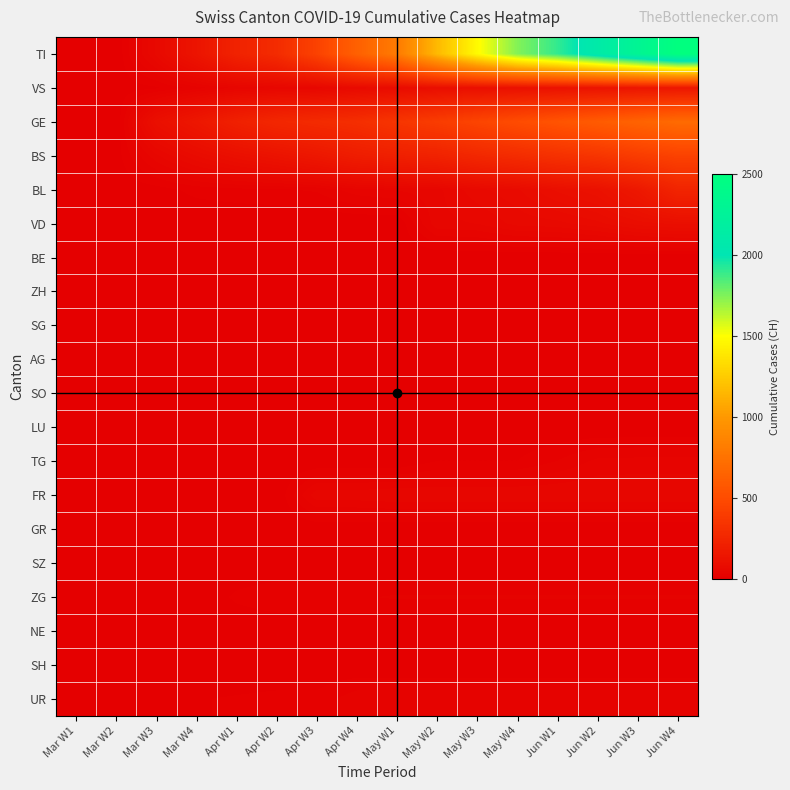

Between May W4 and Jun W2, which series saw the biggest shift?

TI